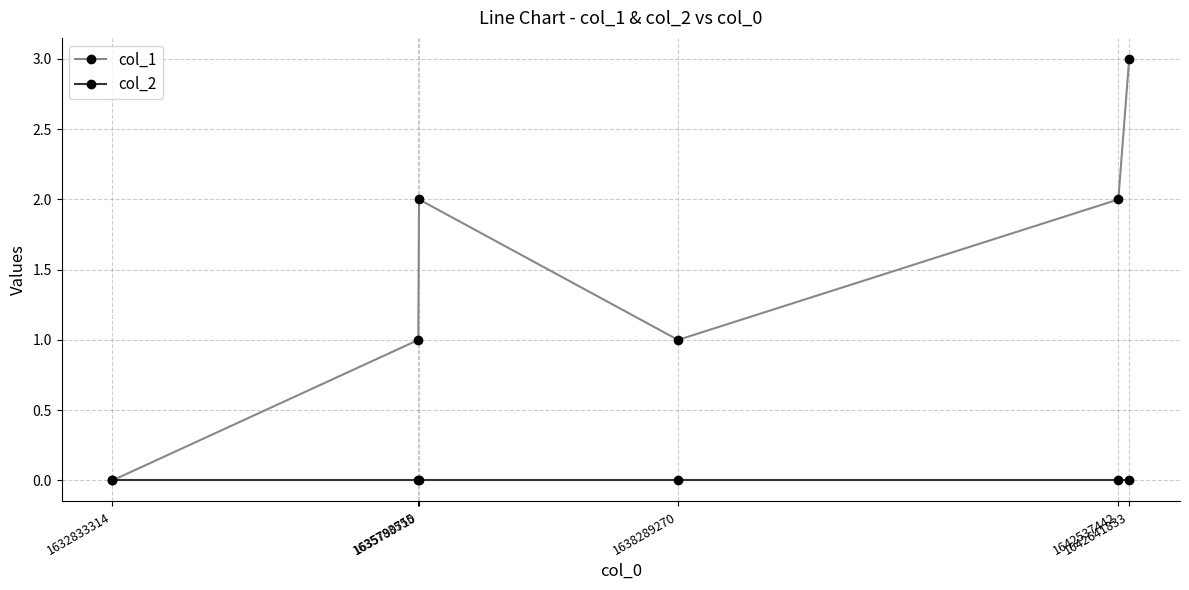

The value of col_2 at 1635783555 is 0. True or false?

True